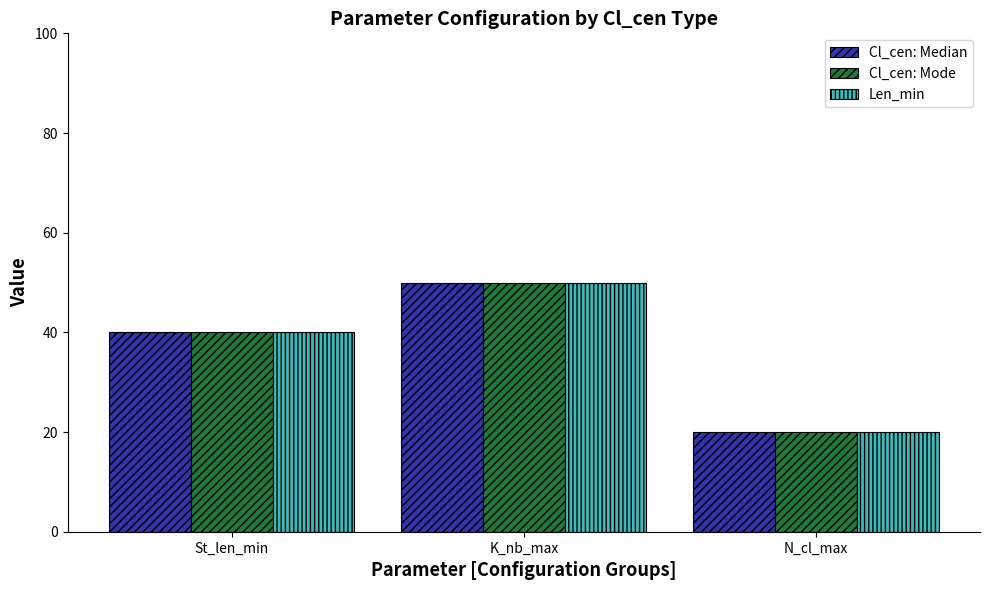

List the labels in order of Cl_cen: Median value, largest first.

K_nb_max, St_len_min, N_cl_max